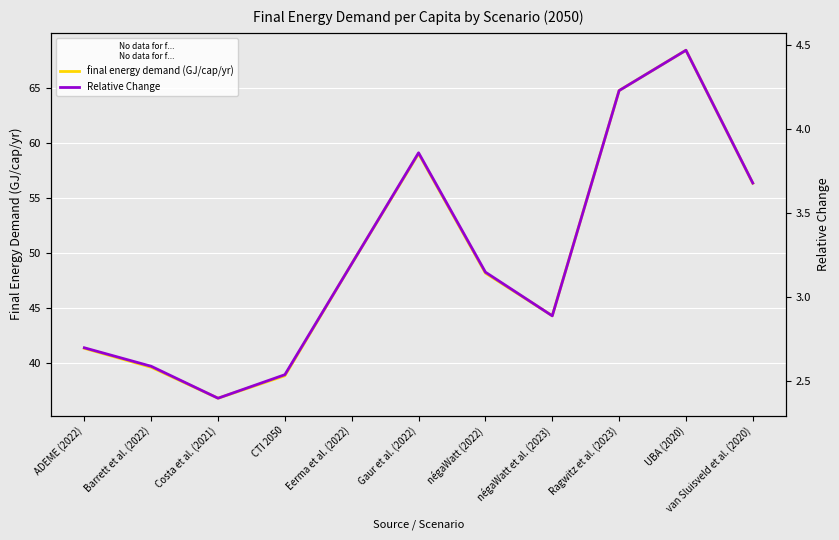

True or false: final energy demand (GJ/cap/yr) and Relative Change cross at least once.

False